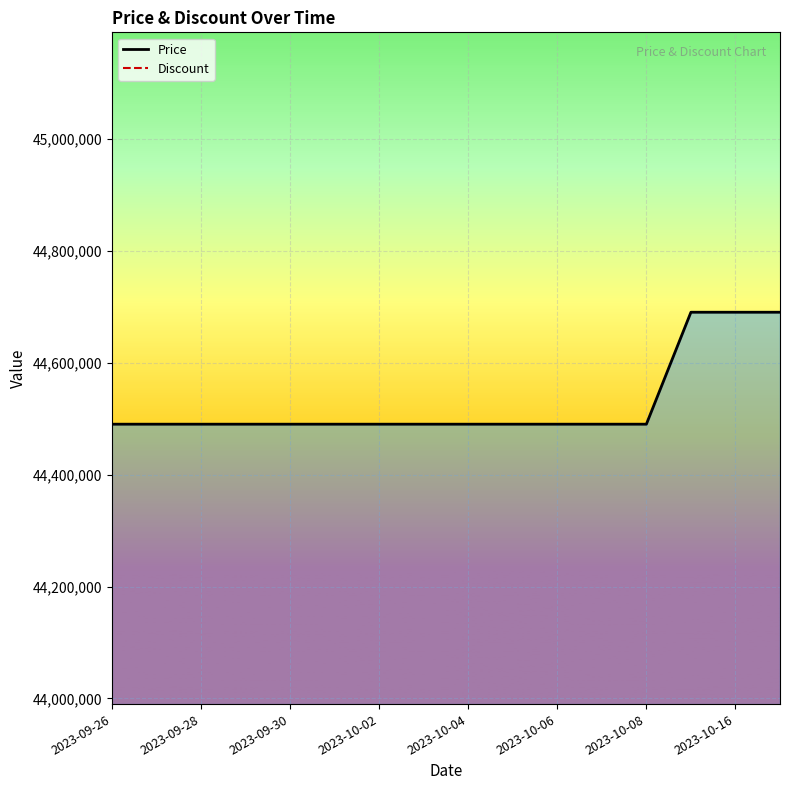

The value of Price at 2023-10-06 is 75569546. True or false?

False